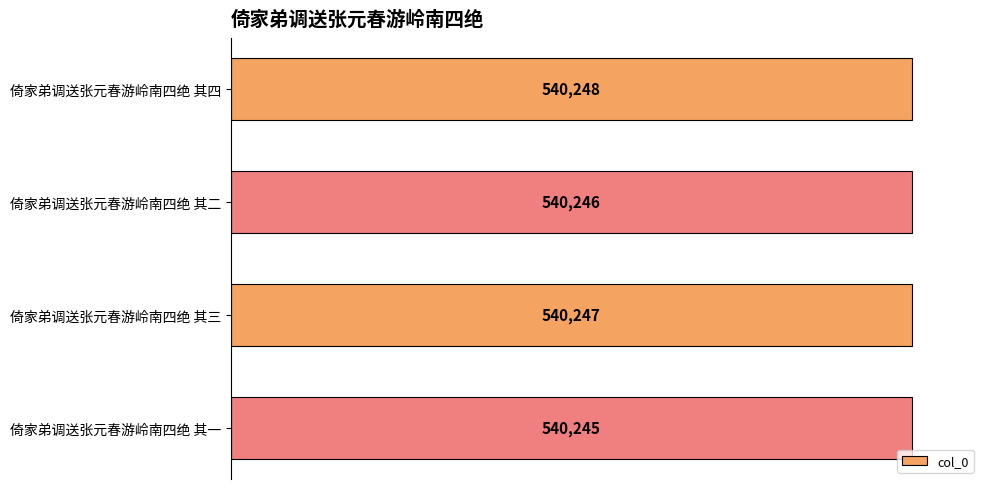

What is the value of the 3rd bar from the top?

540247